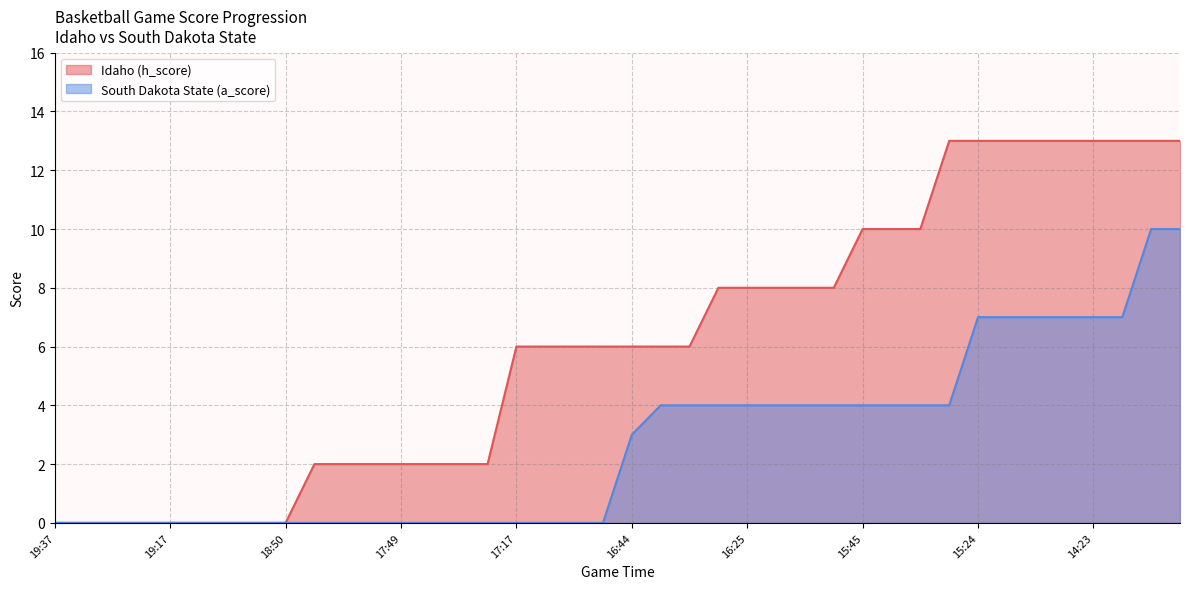

The value of South Dakota State (a_score) at 14:23 is 4. True or false?

False